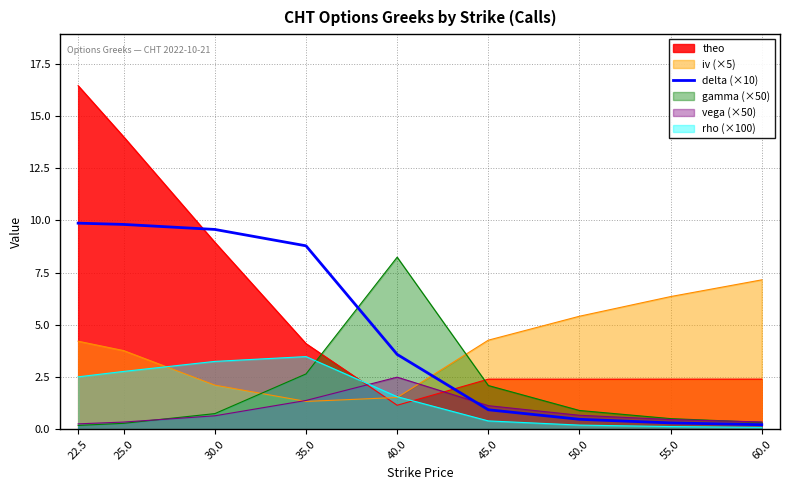

The chart shows a value of 0.9 at 45.0. True or false?

True